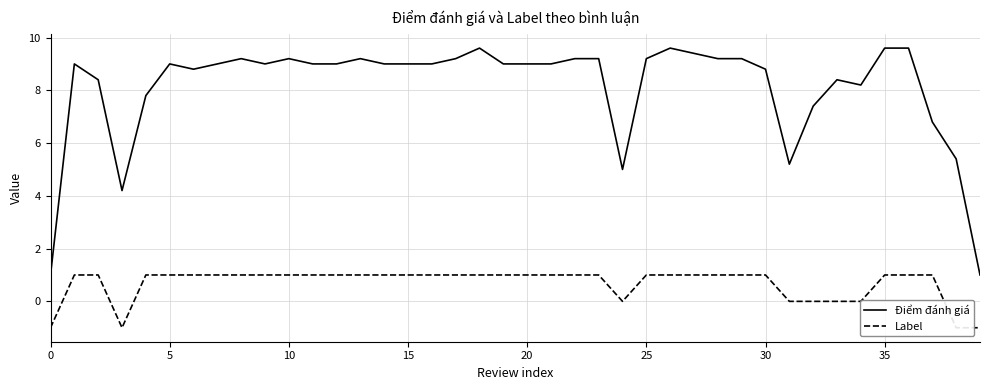

True or false: Điểm đánh giá has a value of 9.2 at 10.

True